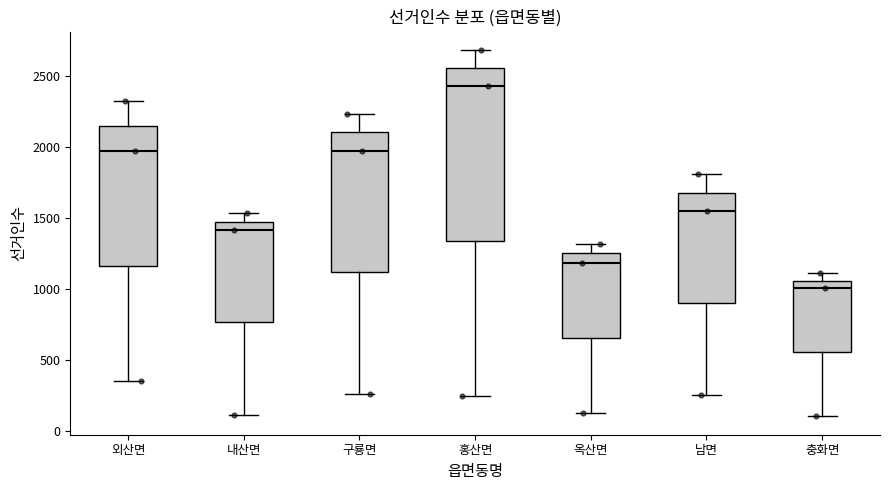

Reading left to right, transcribe this box plot: for each box, give where its median line is, the range the box spans, and where its two whiskers end, as read against the y-axis. The values are not printed on the chart, so give them approximately, as read against the axis.

외산면: median 1950, box 1150 to 2150, whiskers 350 to 2300
내산면: median 1400, box 750 to 1500, whiskers 100 to 1550
구룡면: median 1950, box 1100 to 2100, whiskers 250 to 2250
홍산면: median 2450, box 1350 to 2550, whiskers 250 to 2700
옥산면: median 1200, box 650 to 1250, whiskers 150 to 1300
남면: median 1550, box 900 to 1700, whiskers 250 to 1800
충화면: median 1000, box 550 to 1050, whiskers 100 to 1100